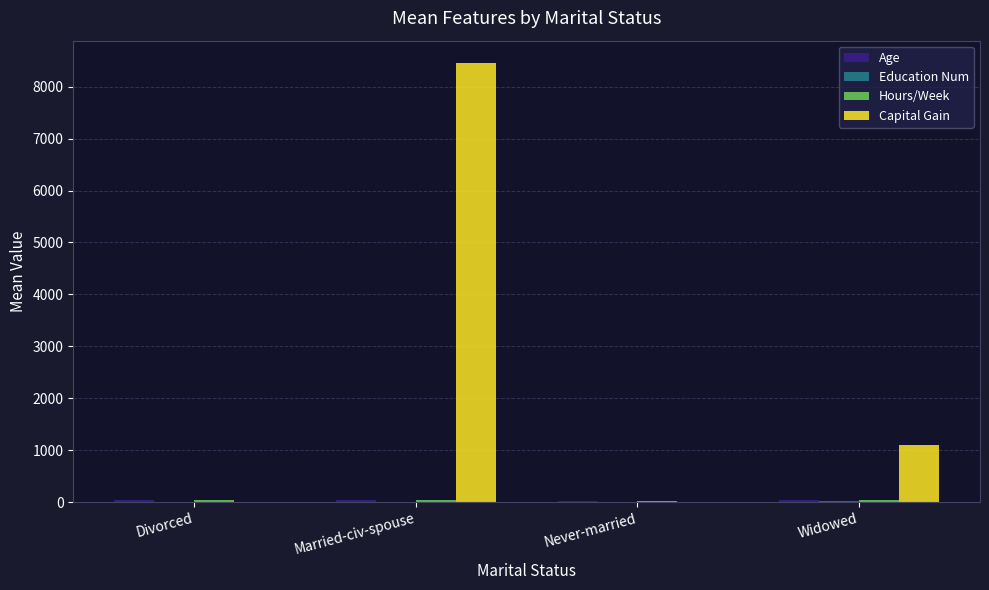

Which series has the largest total across all categories?

Capital Gain